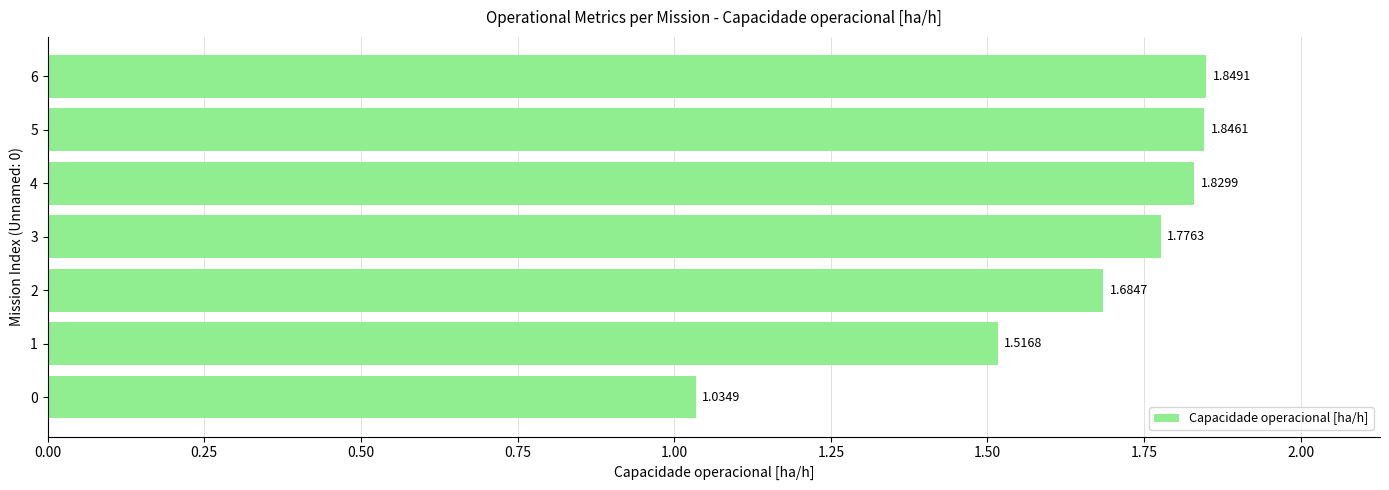

What is the difference between the maximum and minimum values?

0.8